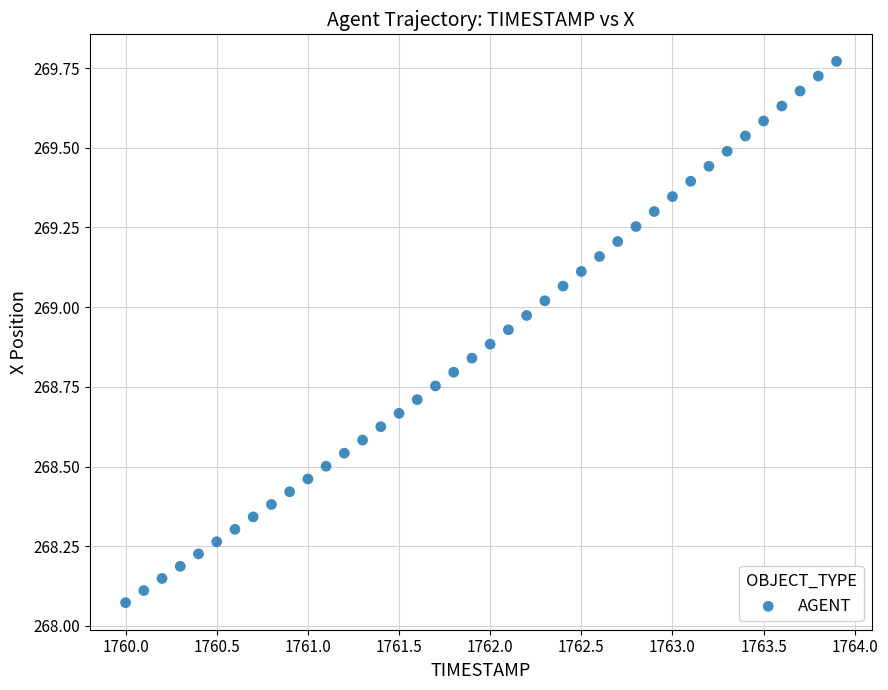

What is the range of Y values (max minus min)?

1.7